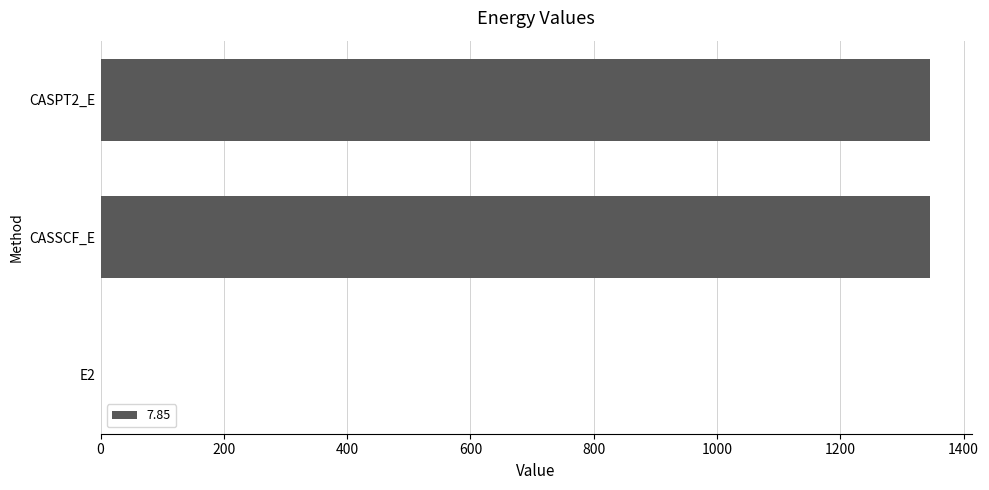

What is the sum of all values?

2691.6